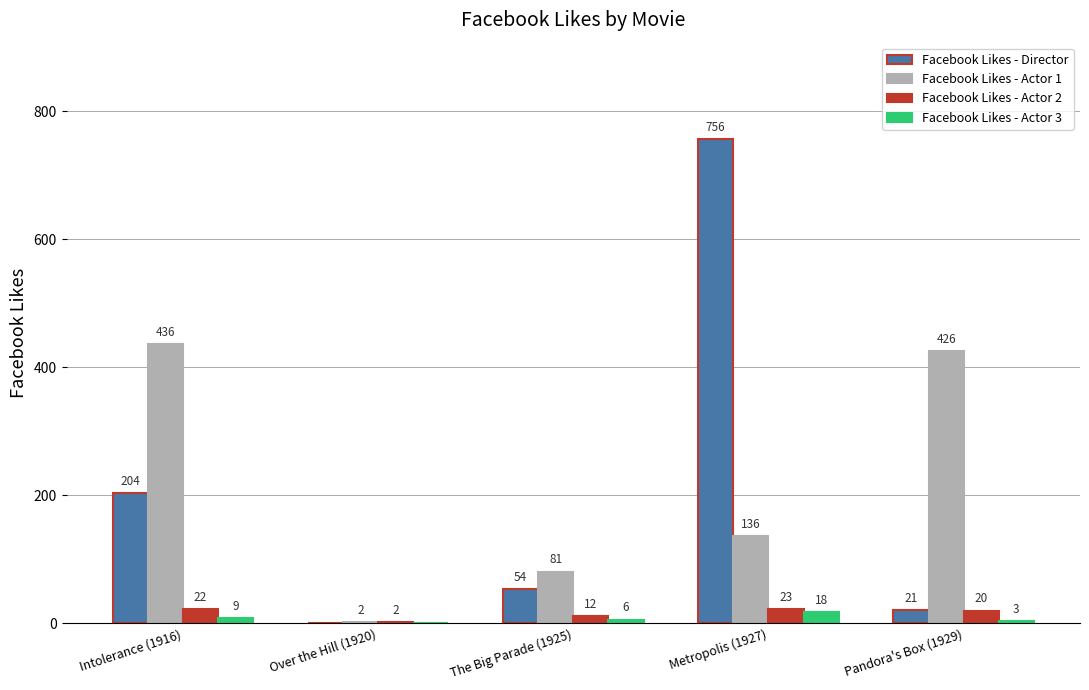

What is the sum of all Facebook Likes - Actor 1 values?

1081